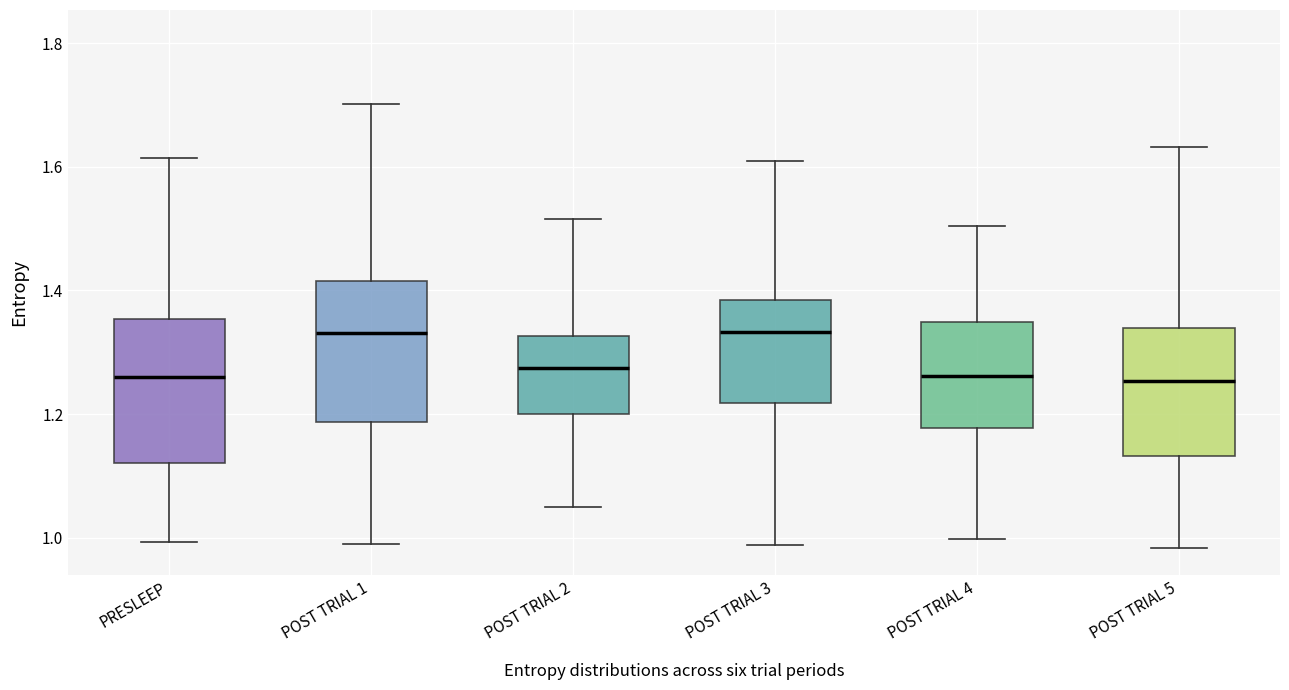

Reading left to right, read every box against the y-axis: the position of its median line, the range the box covers, and the ends of its whiskers. The values are not printed on the chart, so give them approximately, as read against the axis.

PRESLEEP: median 1.26, box 1.12 to 1.36, whiskers 1.00 to 1.62
POST TRIAL 1: median 1.34, box 1.18 to 1.42, whiskers 1.00 to 1.70
POST TRIAL 2: median 1.28, box 1.20 to 1.32, whiskers 1.04 to 1.52
POST TRIAL 3: median 1.34, box 1.22 to 1.38, whiskers 0.98 to 1.60
POST TRIAL 4: median 1.26, box 1.18 to 1.34, whiskers 1.00 to 1.50
POST TRIAL 5: median 1.26, box 1.14 to 1.34, whiskers 0.98 to 1.64